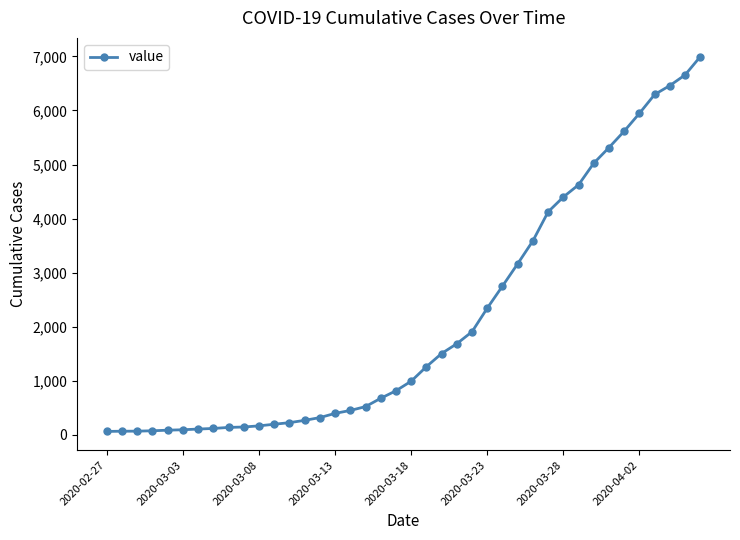

What is the sum of all values?

85677